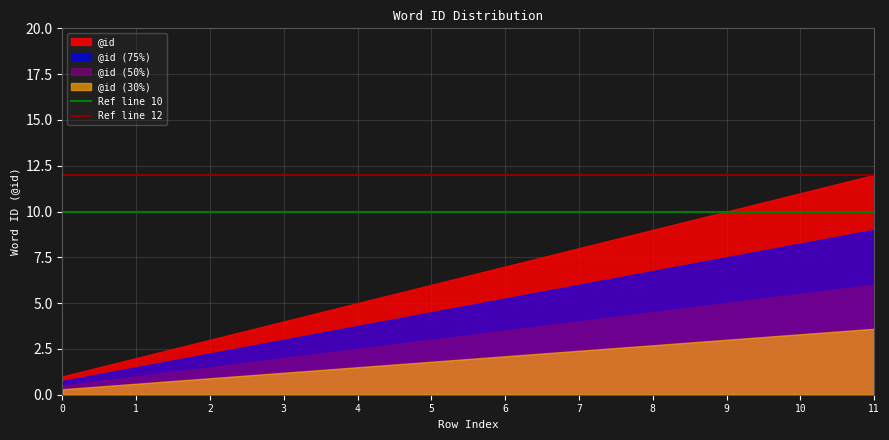

Rank the series by their average value, from lowest to highest.

@id (30%), @id (50%), @id (75%), @id